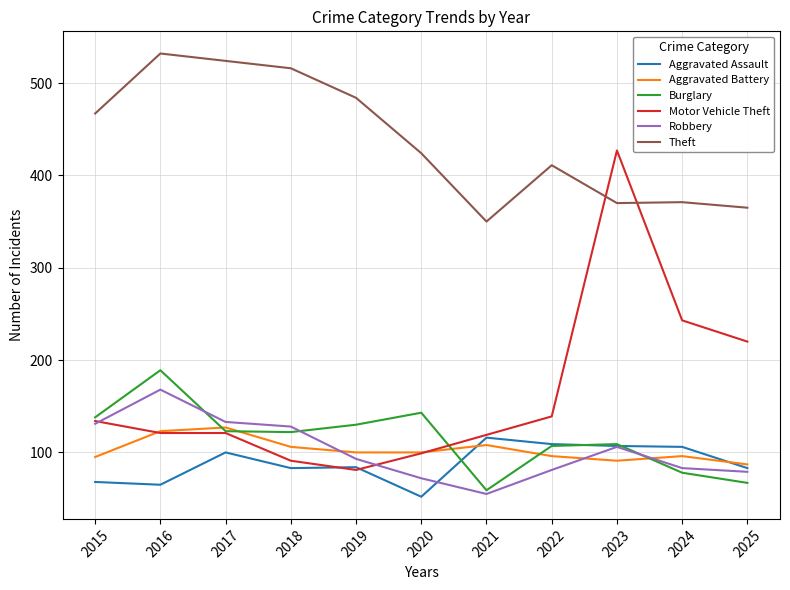

Which series has the largest total across all categories?

Theft